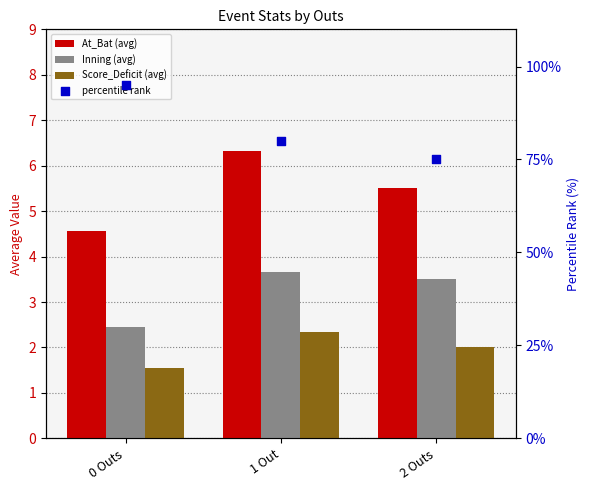

What is the total value across all series at 0 Outs?

103.6